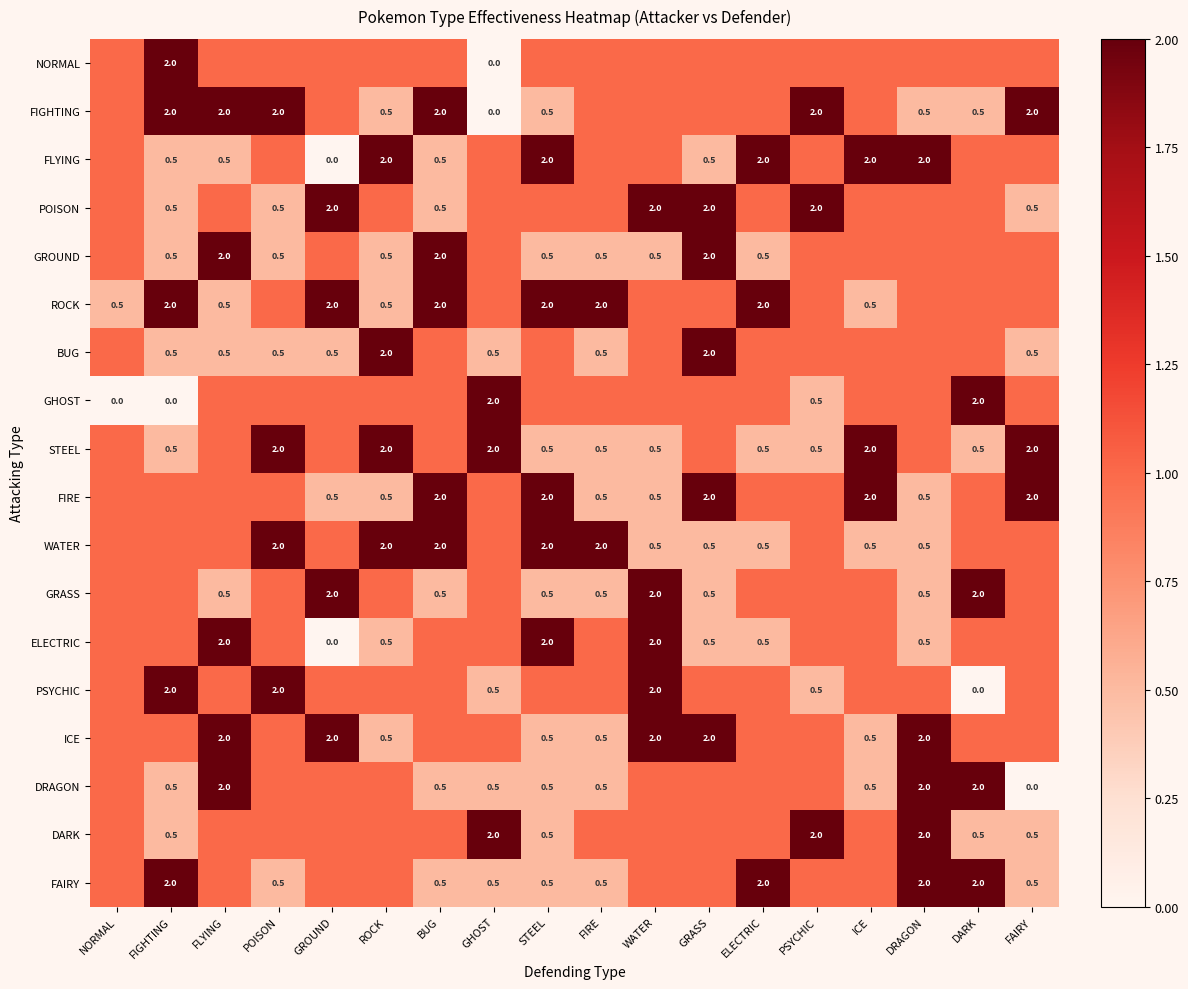

The value of BUG at ROCK is 2.0. True or false?

True